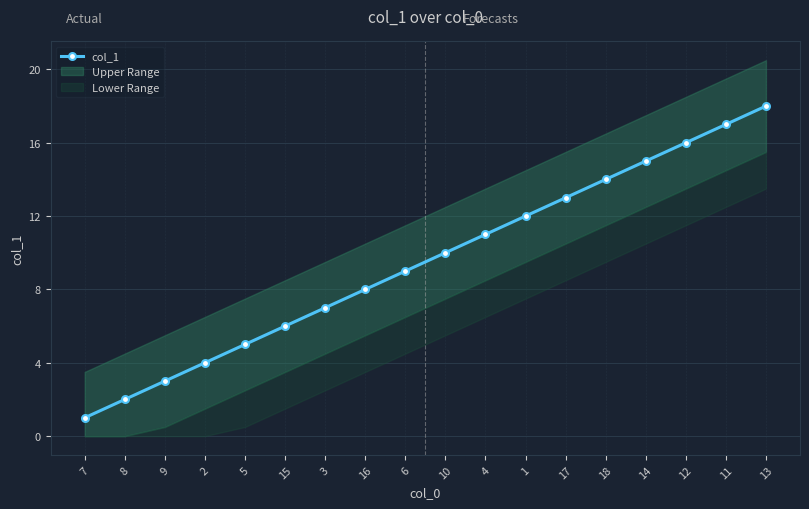

Count the number of data series in this chart.

1